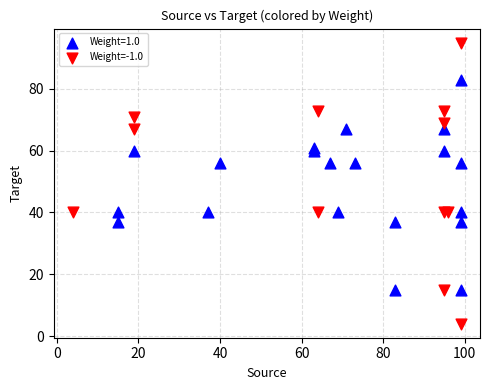

Which series contains the highest Y value?

Weight=-1.0